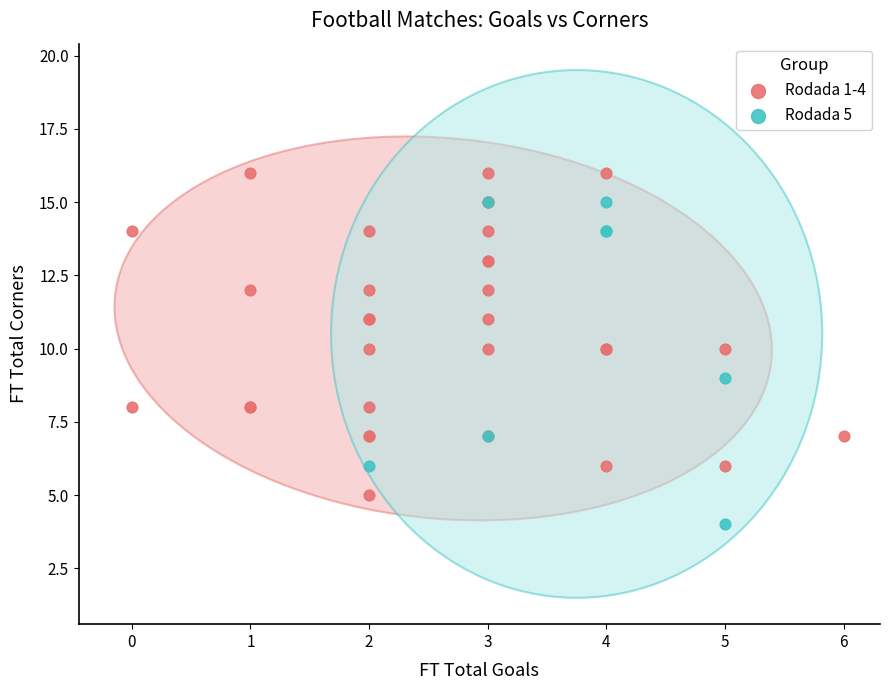

Which series contains the highest Y value?

Rodada 1-4